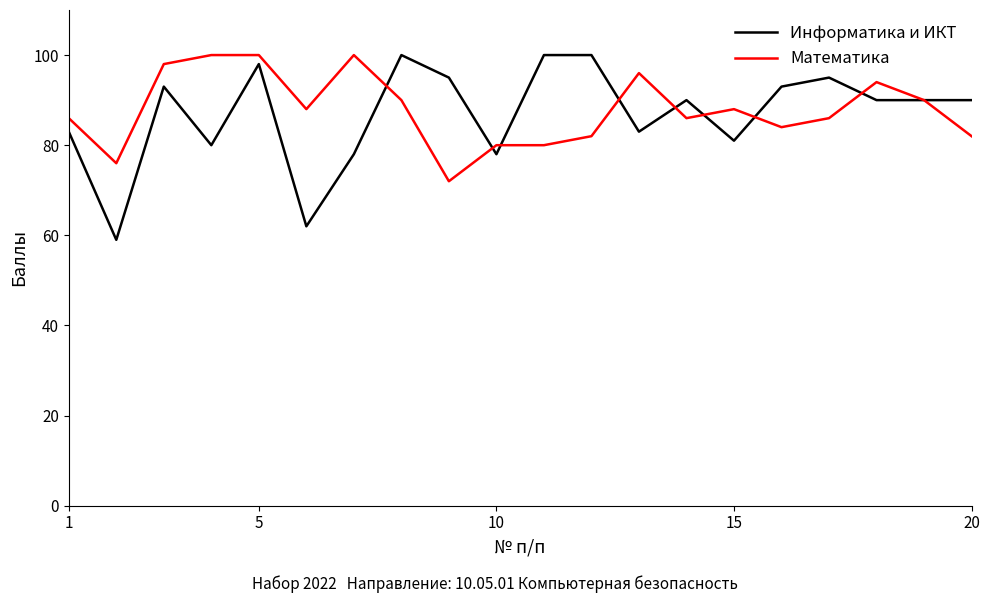

Which series has the largest range (max minus min)?

Информатика и ИКТ